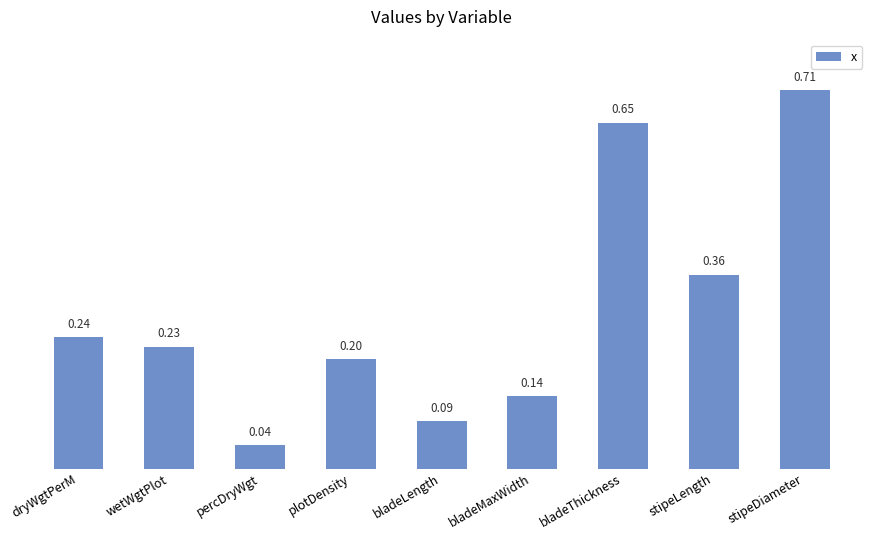

Where is the data nearest to the value 0?

percDryWgt